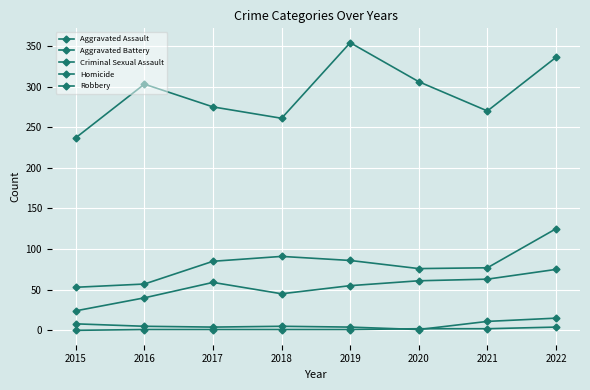

True or false: Aggravated Battery and Aggravated Assault intersect in this chart.

False